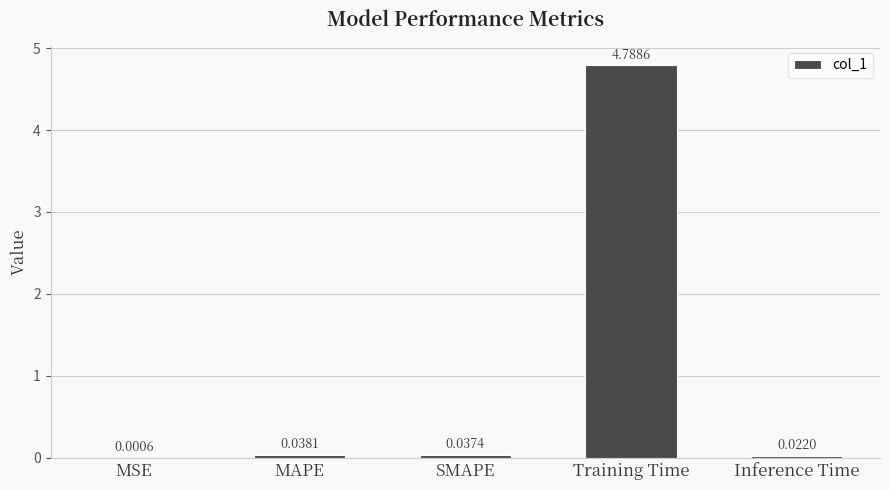

What is the sum of all values?

4.9